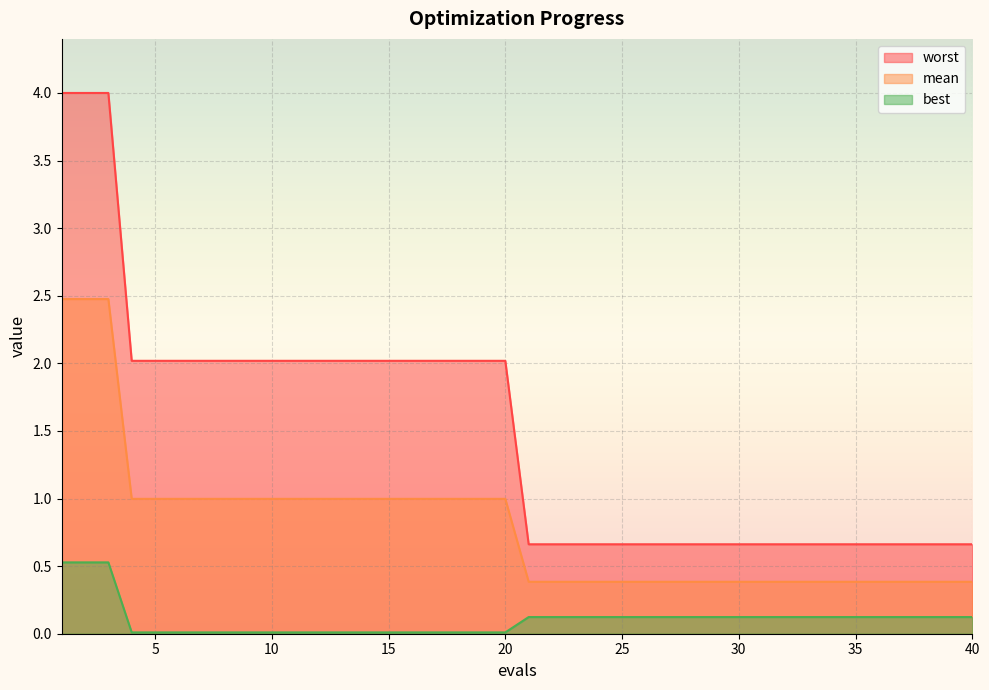

List the labels in order of mean value, smallest first.

21, 22, 23, 24, 25, 26, 27, 28, 29, 30, 31, 32, 33, 34, 35, 36, 37, 38, 39, 40, 4, 5, 6, 7, 8, 9, 10, 11, 12, 13, 14, 15, 16, 17, 18, 19, 20, 1, 2, 3